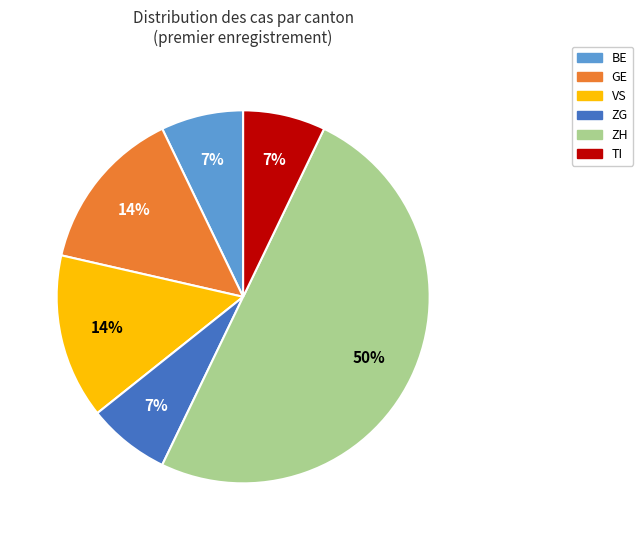

What is the largest slice in the pie chart?

ZH